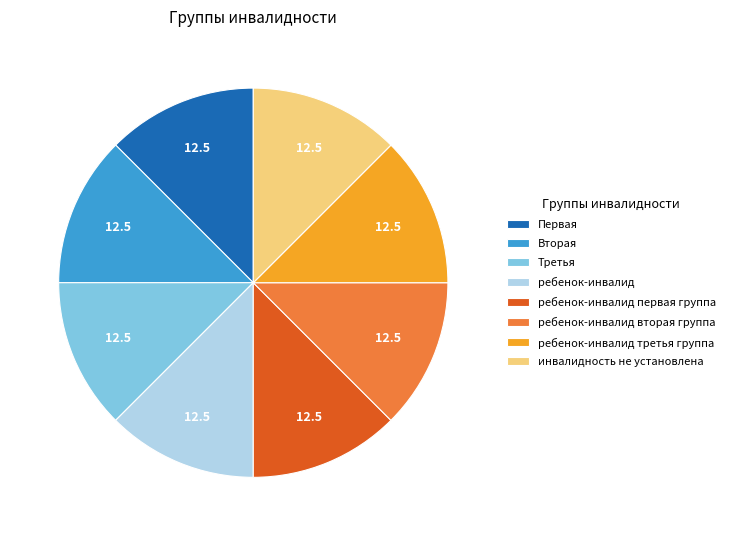

Does Третья represent more than half of the total?

No